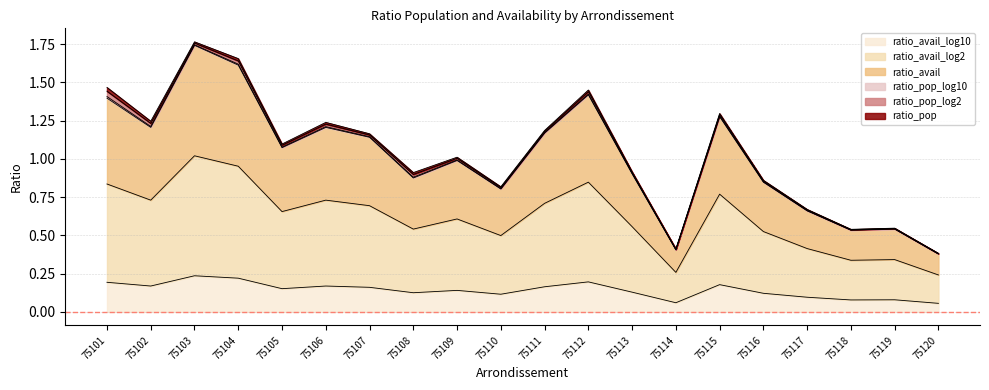

Rank the categories by ratio_avail_log2 value from highest to lowest.

75103, 75104, 75112, 75101, 75115, 75106, 75102, 75111, 75107, 75105, 75109, 75113, 75108, 75116, 75110, 75117, 75119, 75118, 75114, 75120